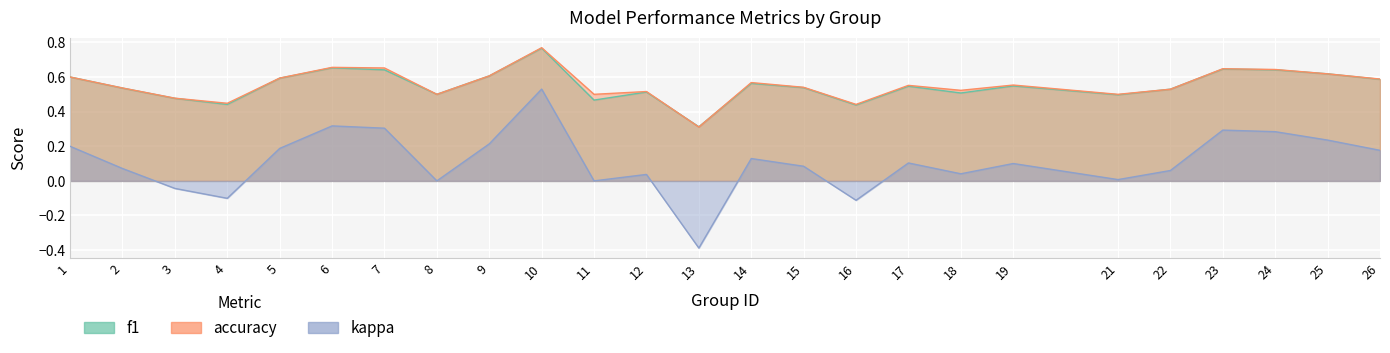

True or false: accuracy and kappa cross at least once.

False